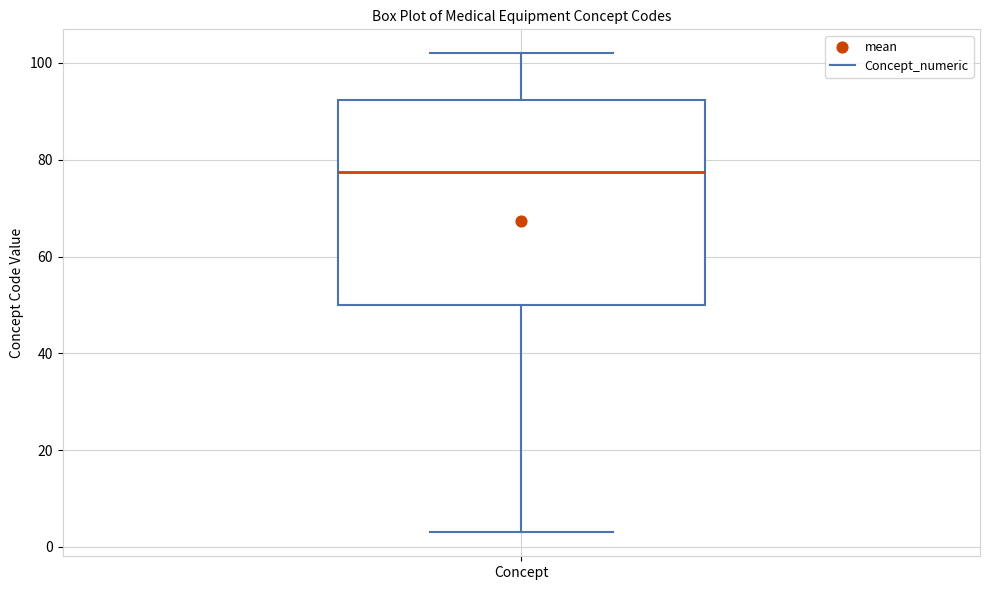

Read this box plot against the y-axis: the position of the median line, the range covered by the box, and the ends of both whiskers. The values are not printed on the chart, so give them approximately, as read against the axis.

median 78, box 50 to 92, whiskers 4 to 102